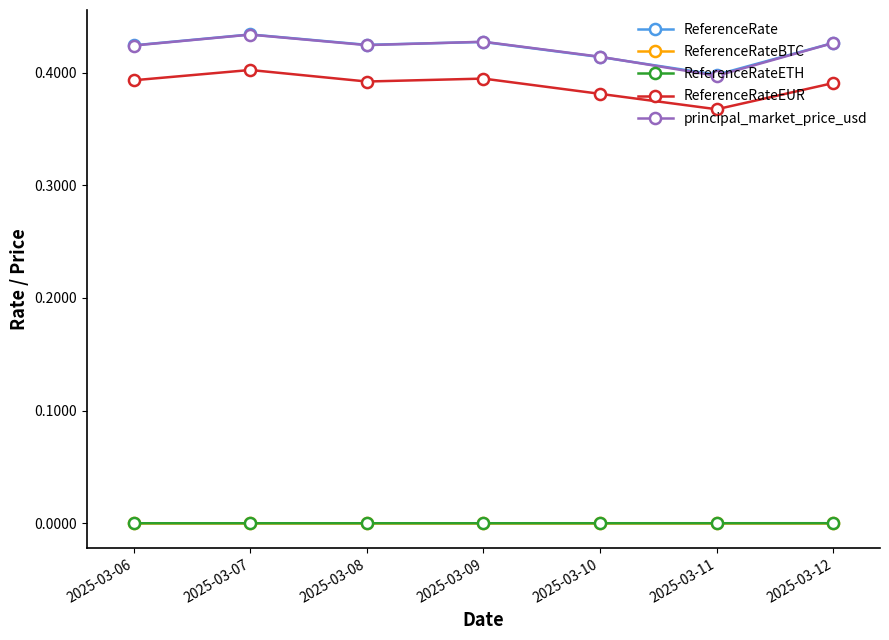

What are all the series names shown in the legend?

ReferenceRate, ReferenceRateBTC, ReferenceRateETH, ReferenceRateEUR, principal_market_price_usd